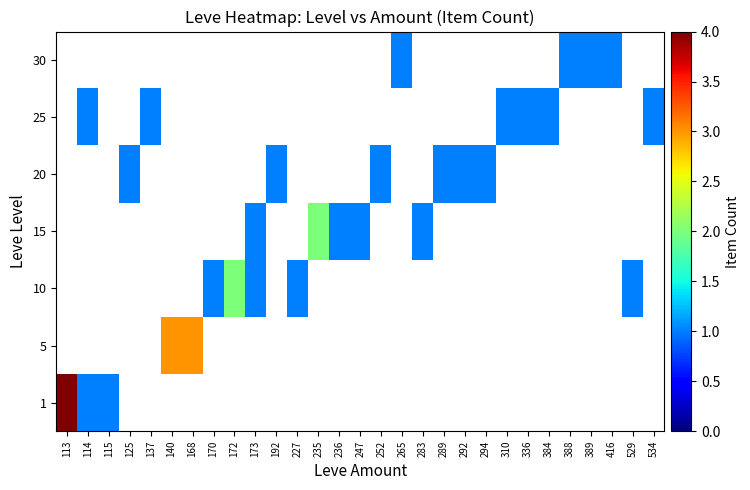

At which category does the chart reach its minimum across all series?

114